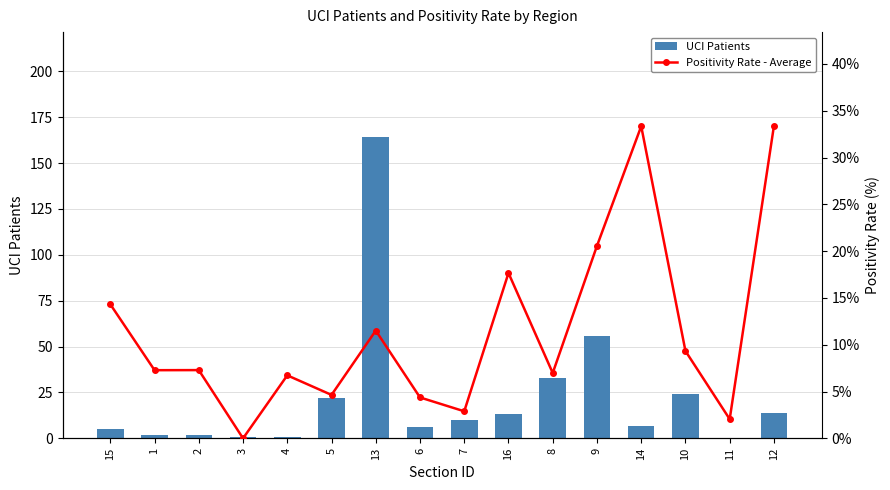

Which series changed the most between 5 and 9?

UCI Patients